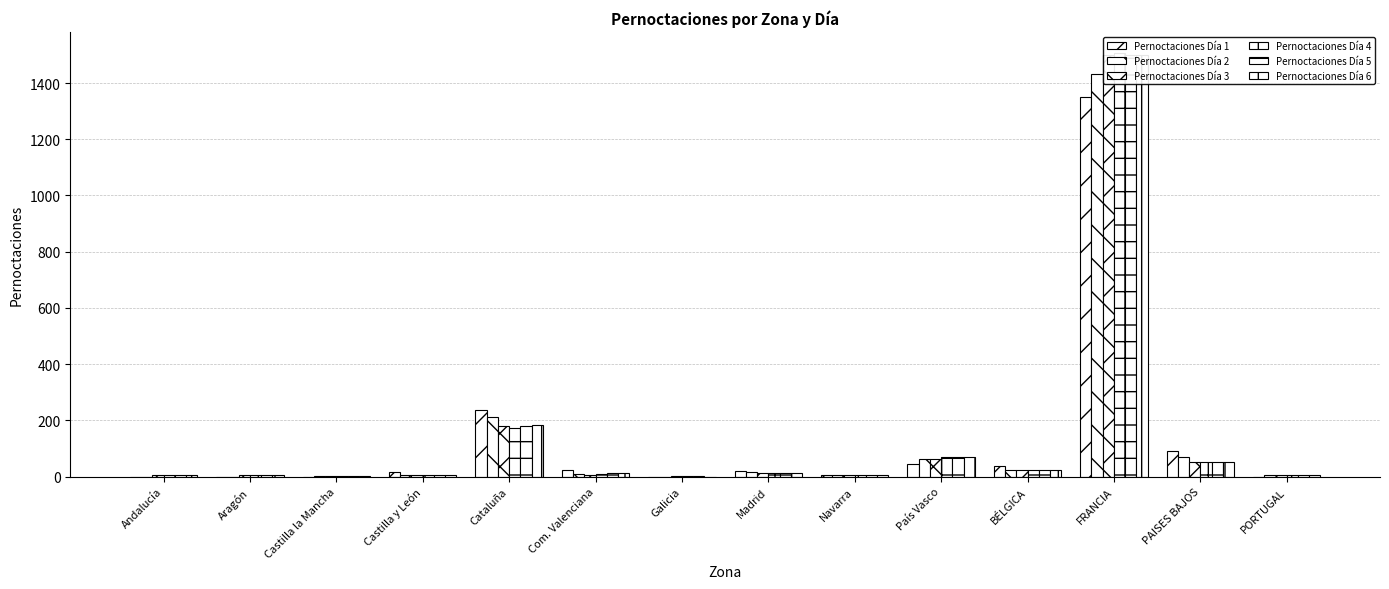

At how many categories does at least one series exceed 380?

1